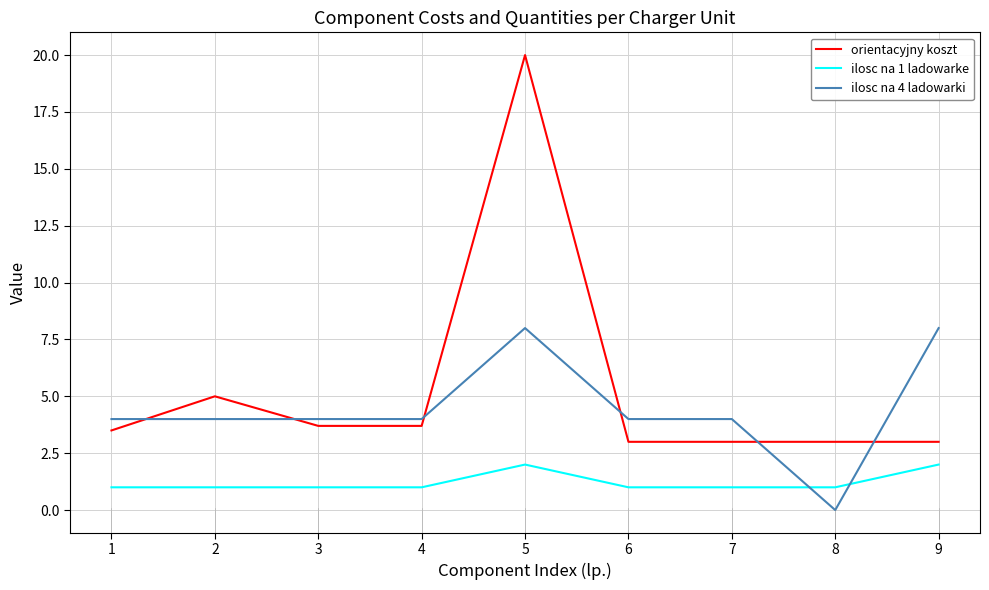

Rank the series by their maximum value, from highest to lowest.

orientacyjny koszt, ilosc na 4 ladowarki, ilosc na 1 ladowarke